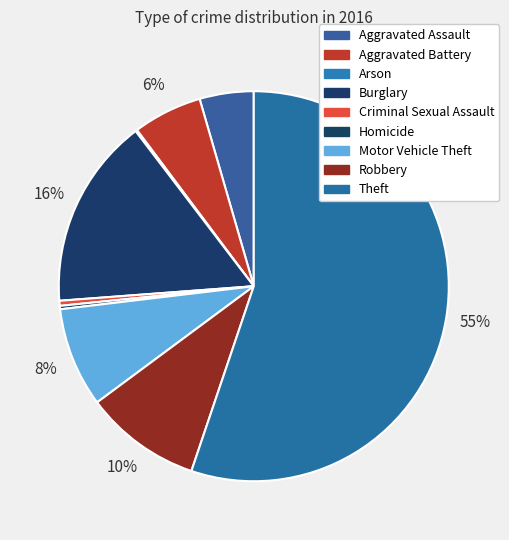

Is there a majority slice in this chart?

Yes